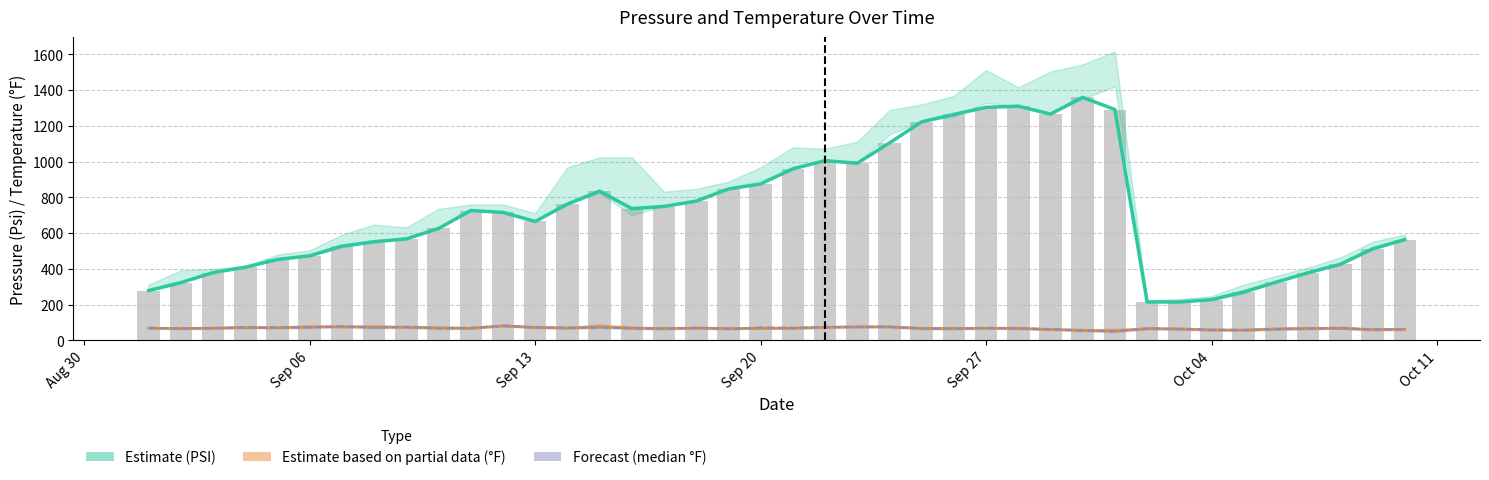

Which series has the largest total across all categories?

Estimate (mean_valuePsi line)